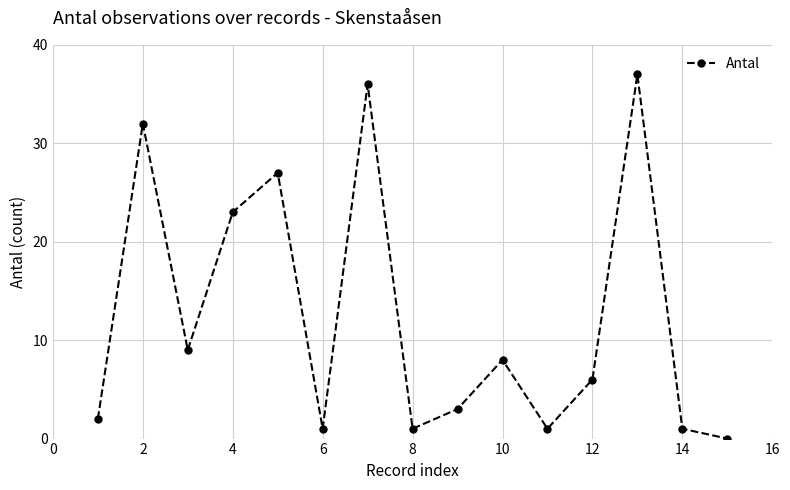

What is the difference between the second highest and second lowest values?

35